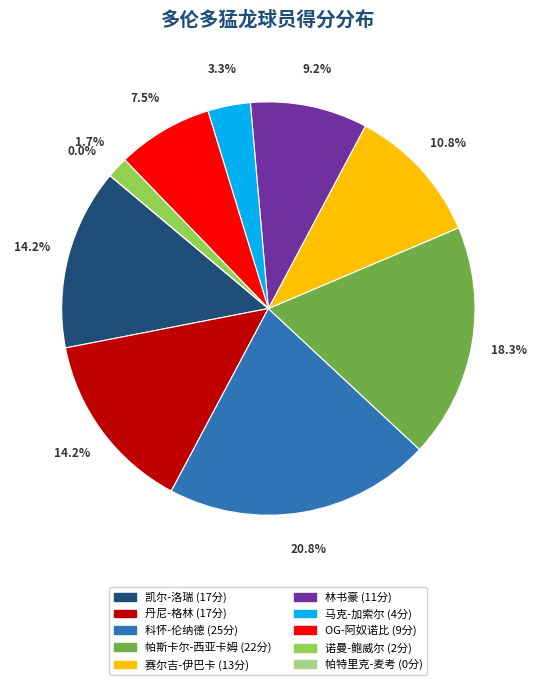

To the nearest percent, what is the combined percentage of 林书豪 and 凯尔-洛瑞?

23%